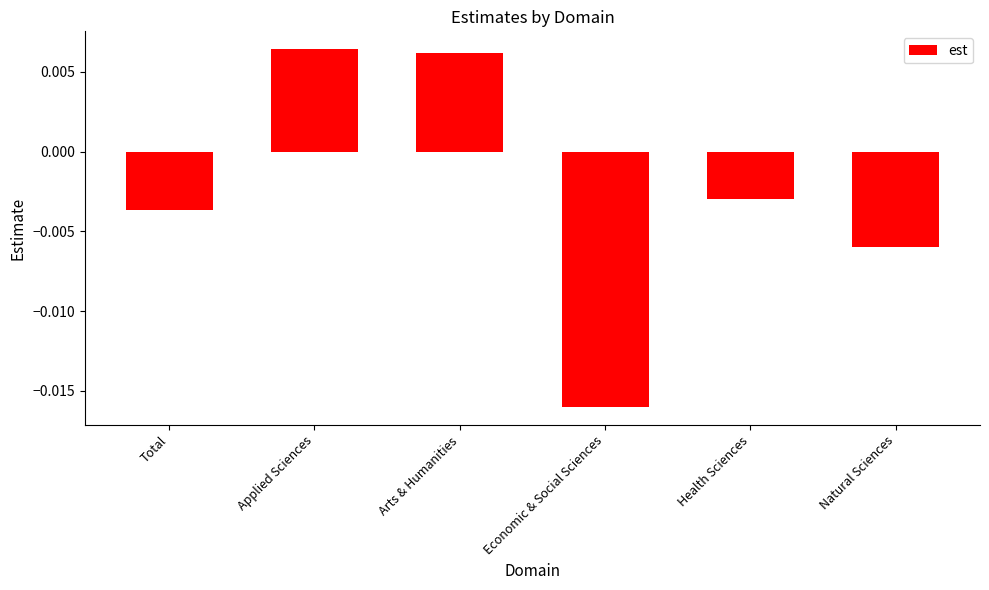

At which label does the data first exceed 0?

Applied Sciences